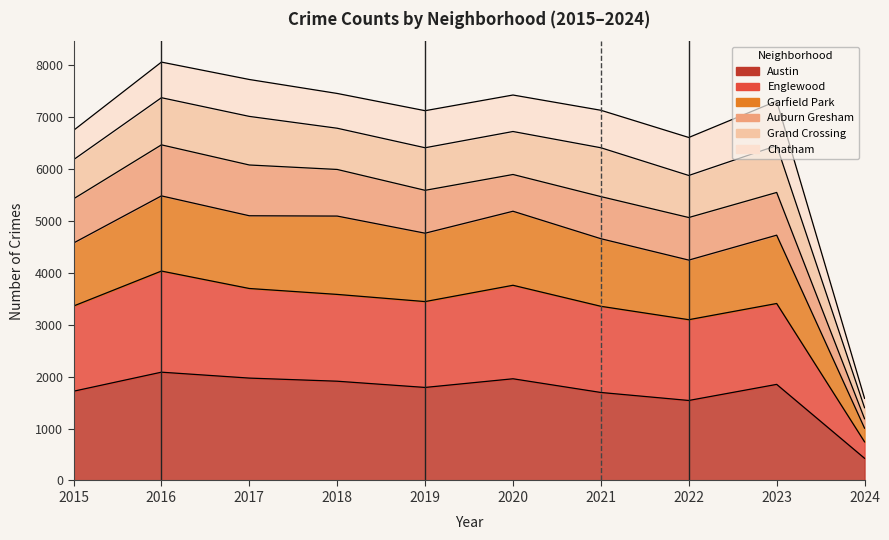

What is the value of the Englewood point at the 10th from the left?

744